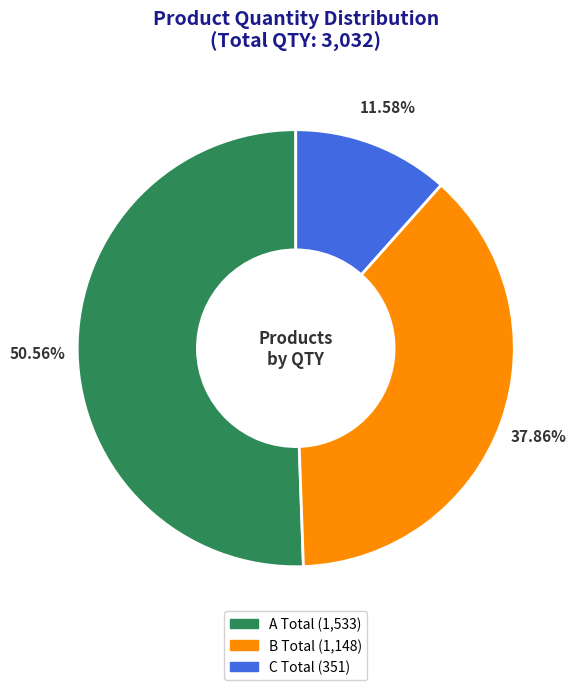

What is the largest slice in the pie chart?

A Total